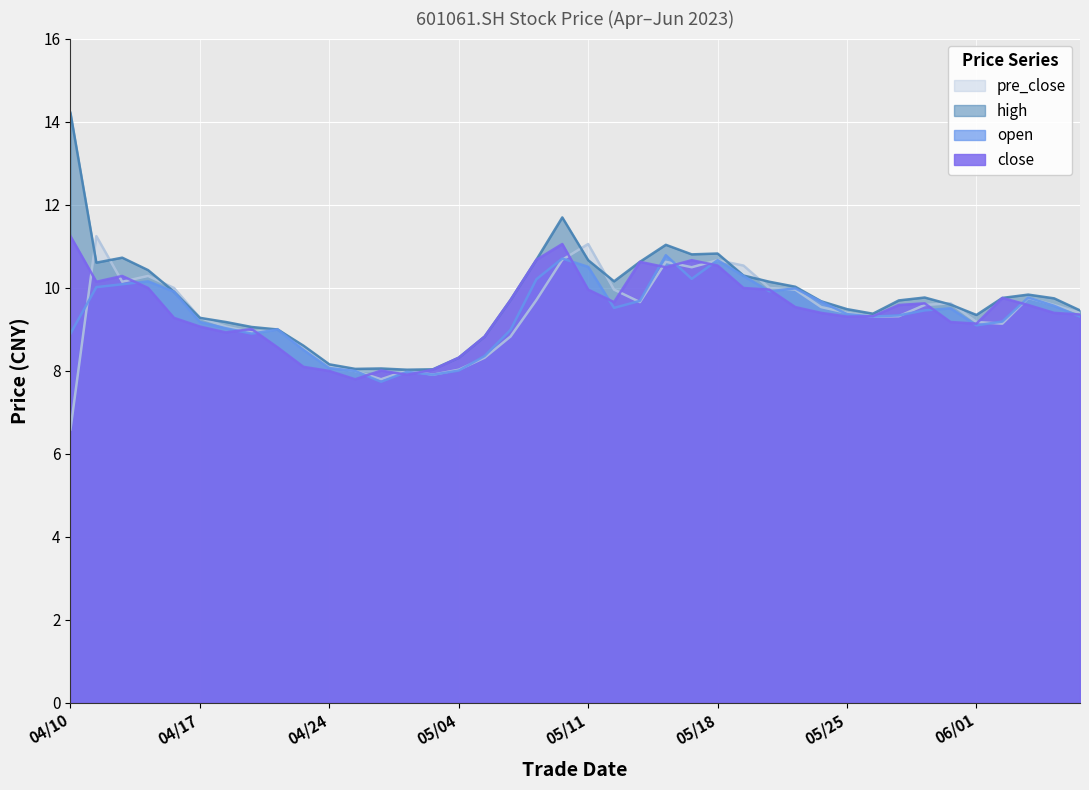

At which category does open reach its first local peak?

2023/04/13